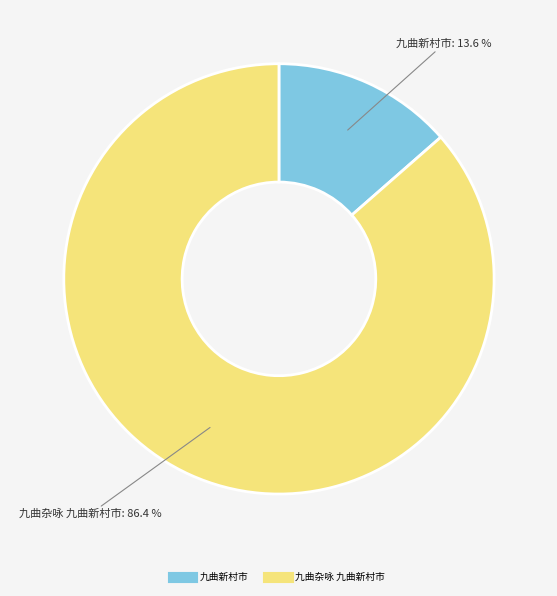

To the nearest percent, what is the average slice percentage?

50%